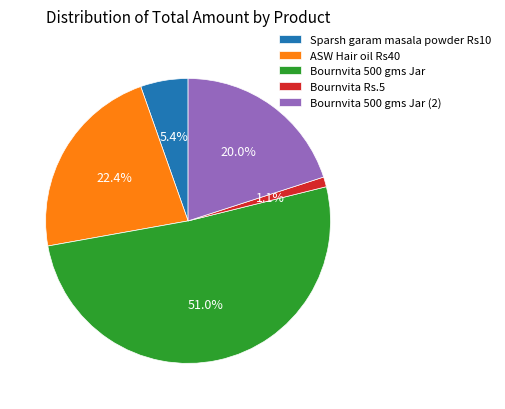

Do Bournvita Rs.5 and Bournvita 500 gms Jar together represent more than half of the pie?

Yes